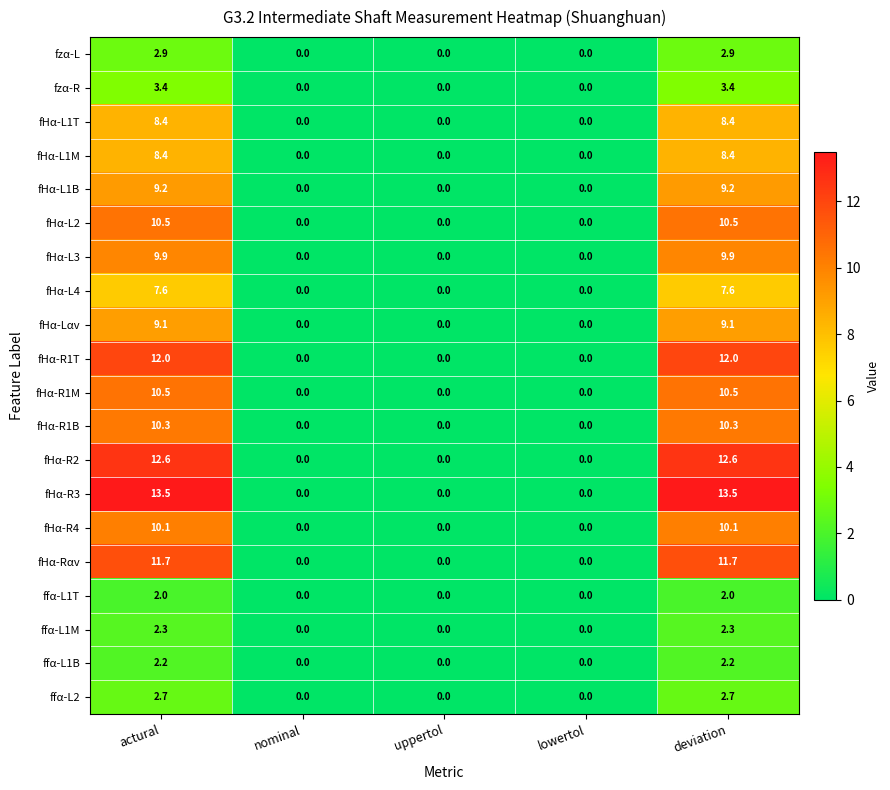

The ffα-L1B series shows 0.8 at uppertol. True or false?

False